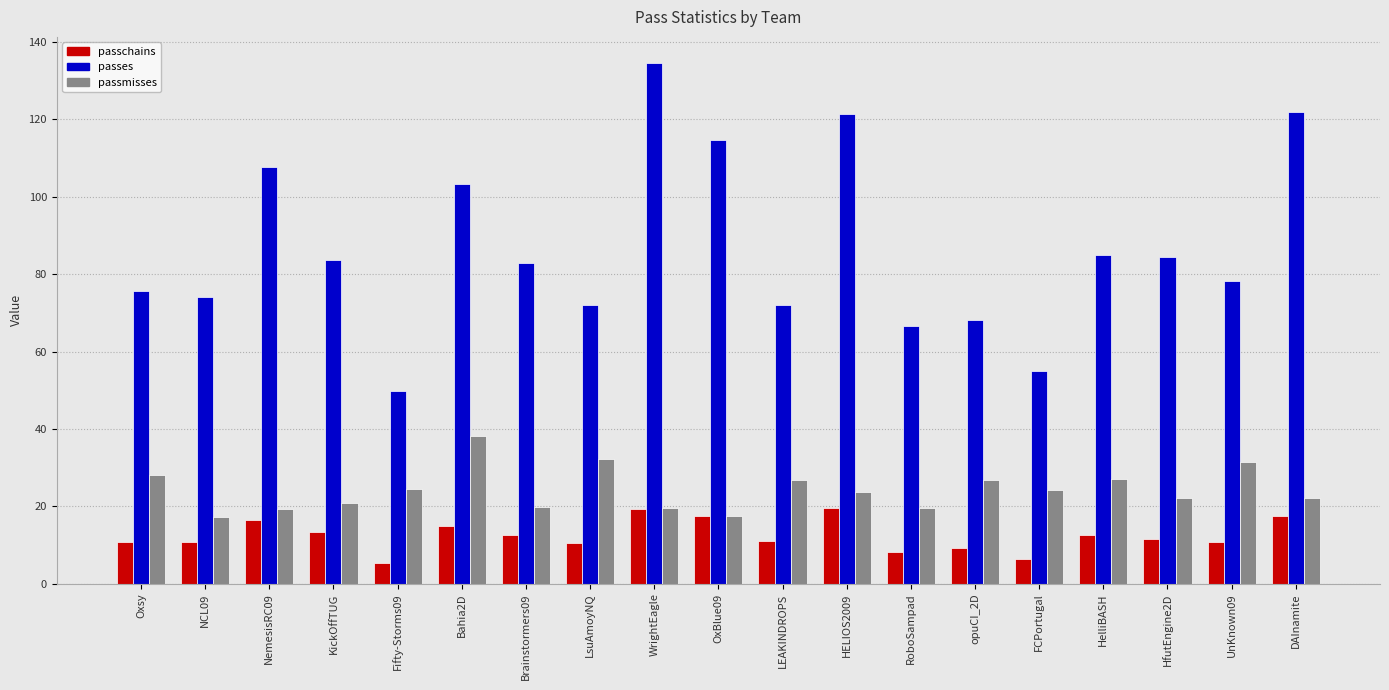

At which label does passmisses reach its peak?

Bahia2D